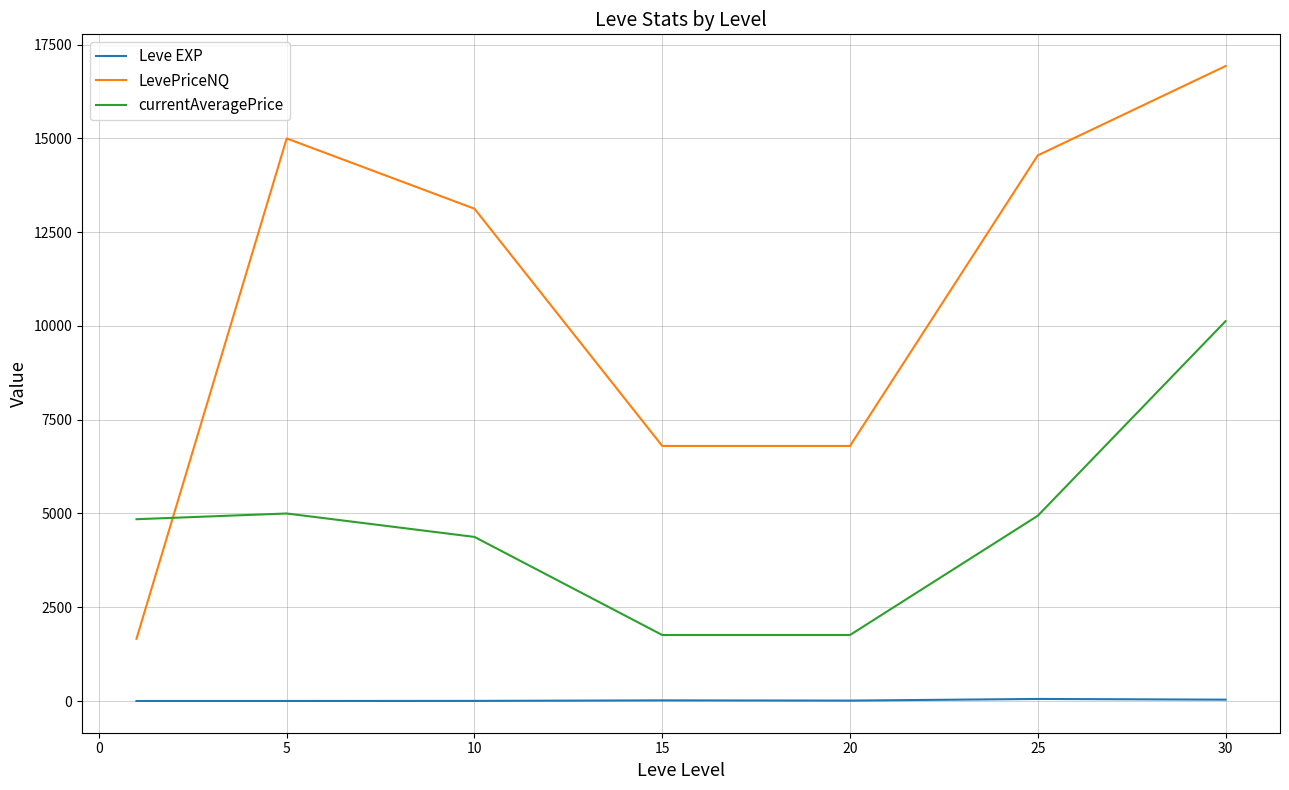

In LevePriceNQ, how many points are higher than both neighbors (excluding endpoints)?

1